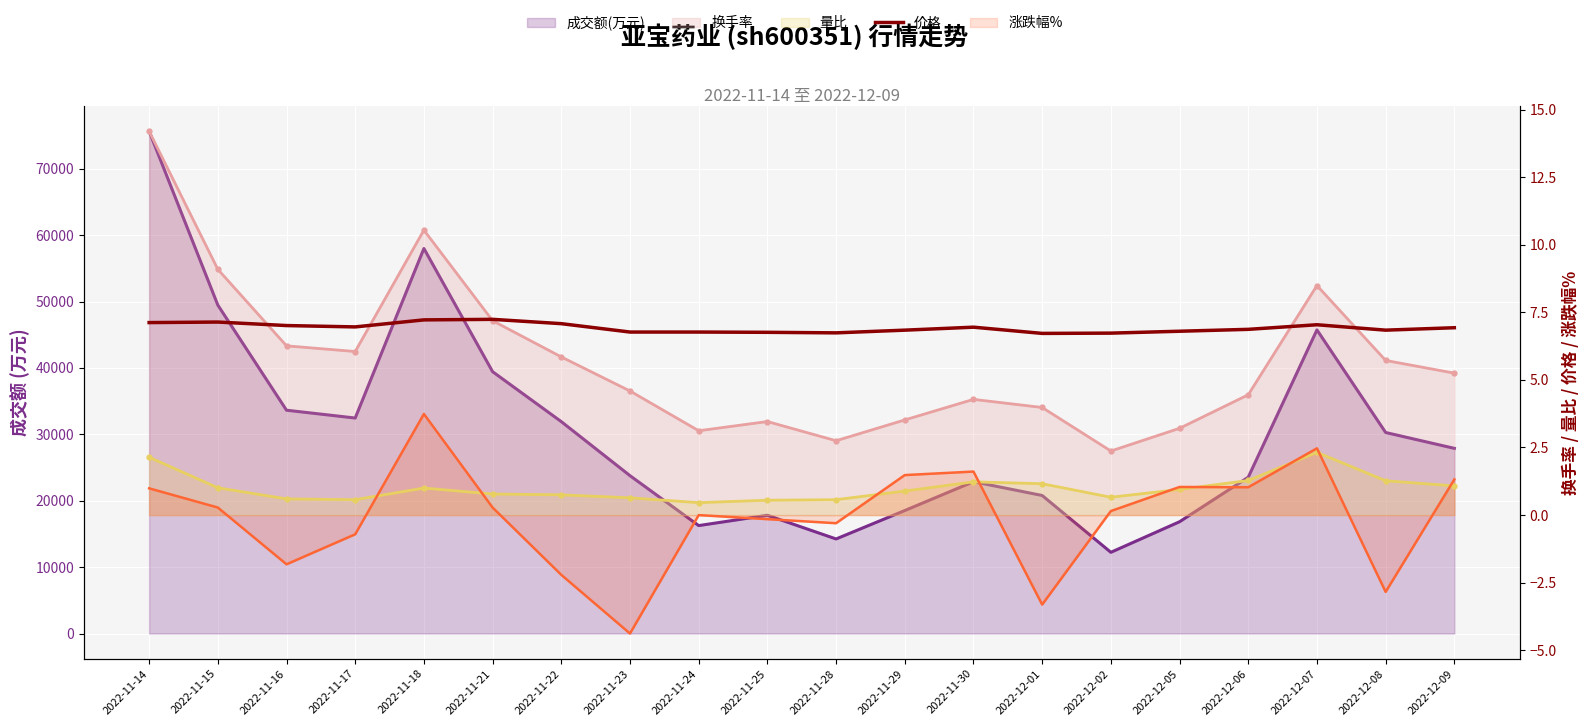

True or false: there are more than 2 points higher than both neighbors.

True